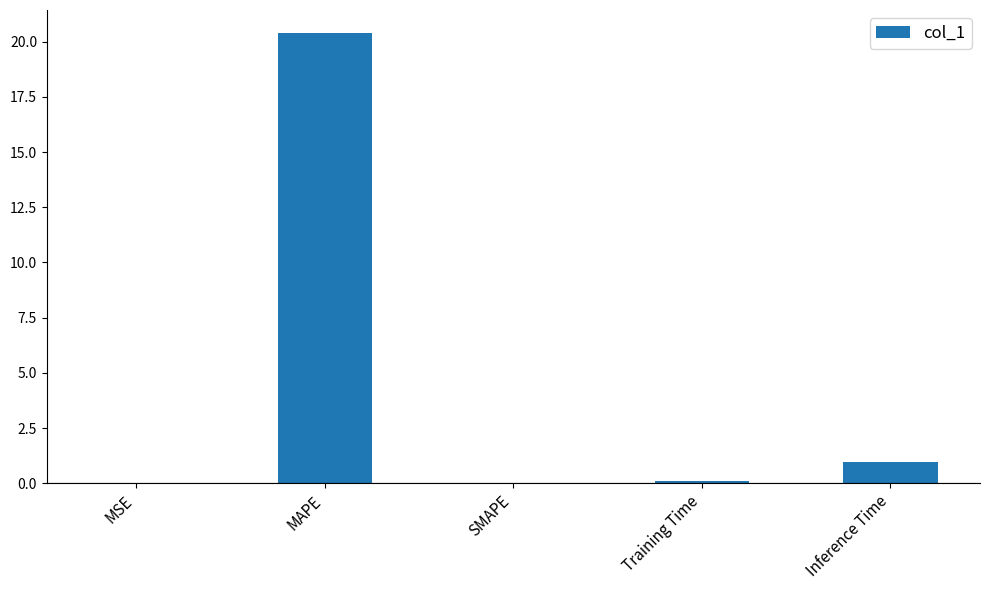

Read the value at MAPE.

20.4